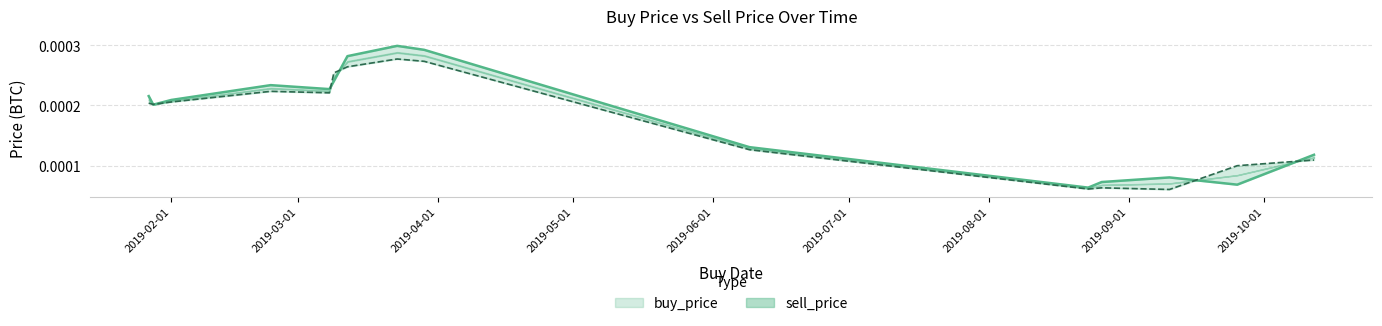

At which label does sell_price reach its peak?

2019-03-23